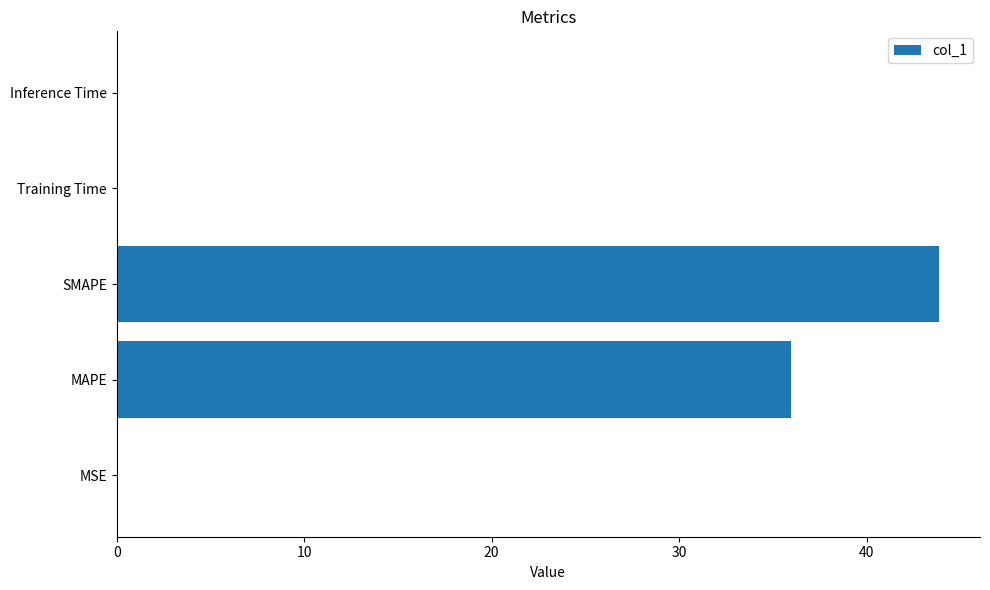

The value at SMAPE is 43.9. True or false?

True